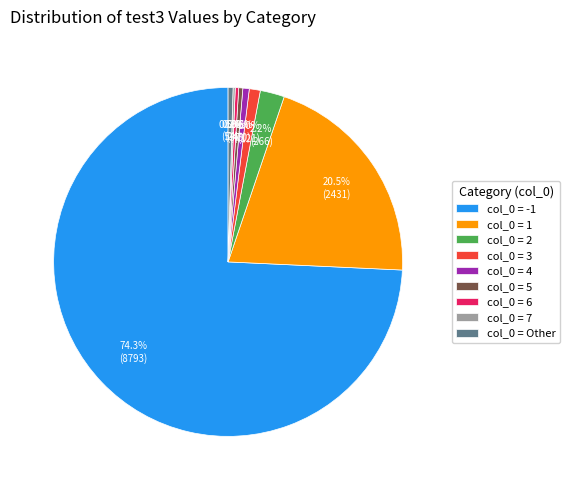

Combined, what portion of the pie is col_0 = Other and col_0 = 6?

0.8%